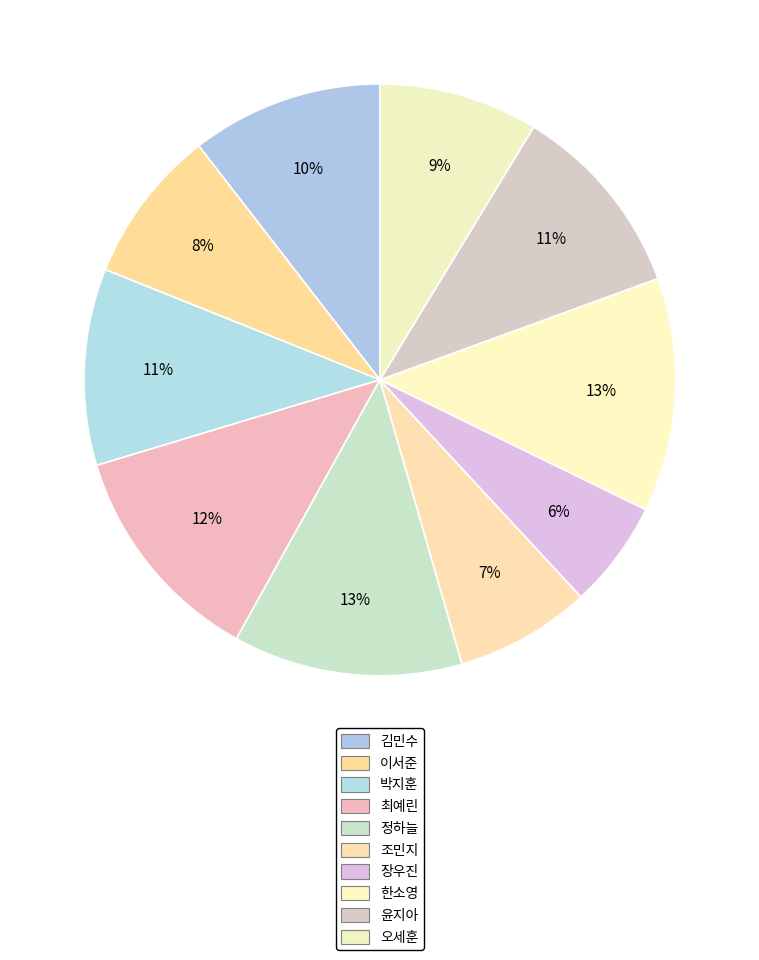

How many slices are in this pie chart?

10